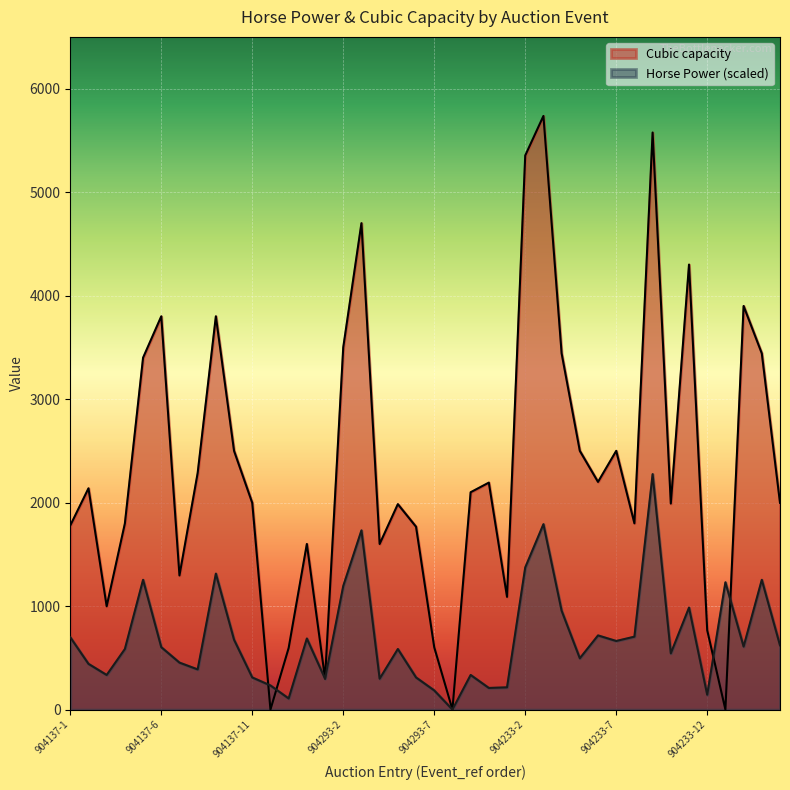

True or false: Horse Power has a value of 0.0 at 904293-8.

True